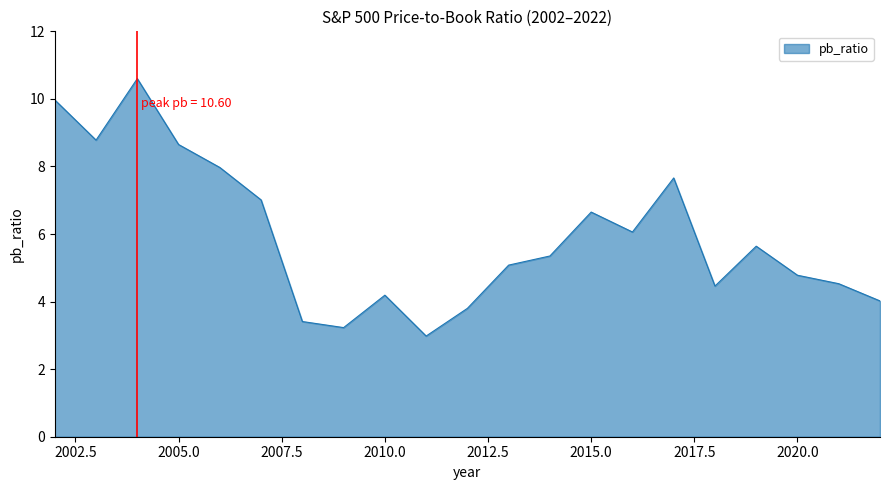

What is the smallest value displayed?

3.0